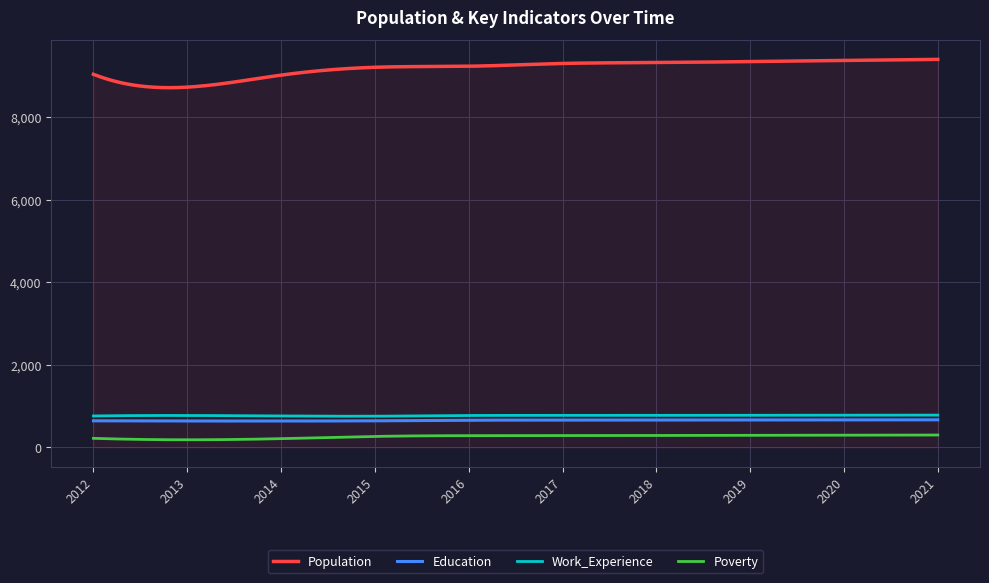

Which series has the largest total across all categories?

Population